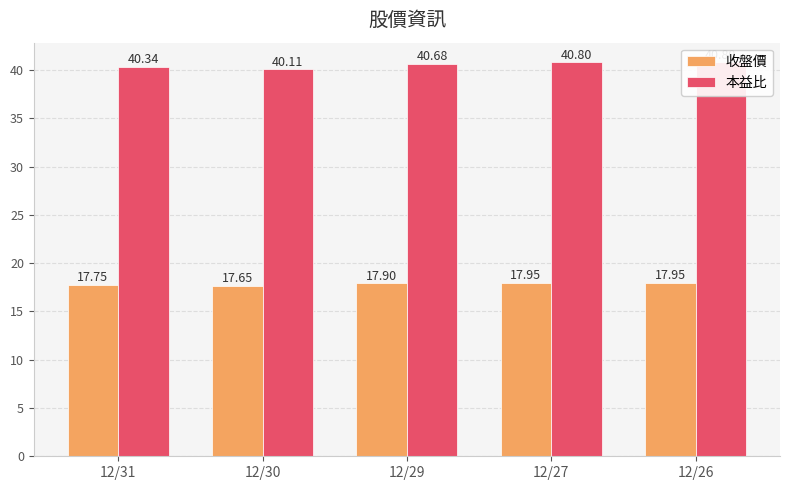

Reading left to right, transcribe all the data shown in this chart.

收盤價: 12/31=17.8	12/30=17.6	12/29=17.9	12/27=17.9	12/26=17.9
本益比: 12/31=40.3	12/30=40.1	12/29=40.7	12/27=40.8	12/26=40.8